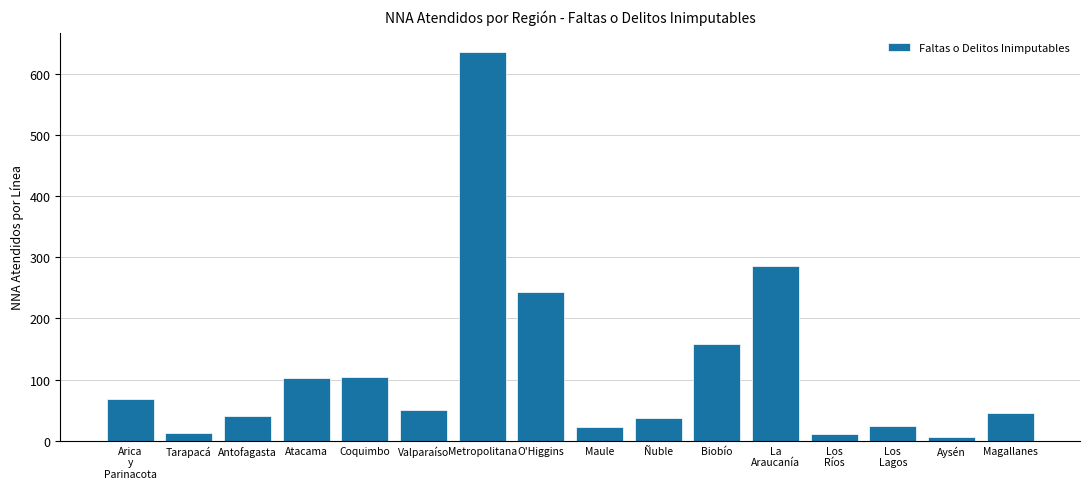

At which category does the chart reach its minimum across all series?

Aysén